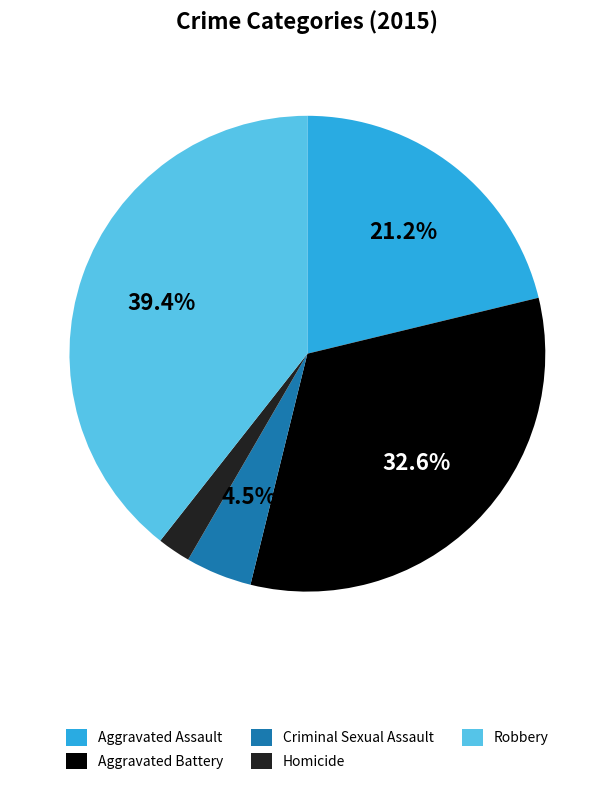

Is there a majority slice in this chart?

No